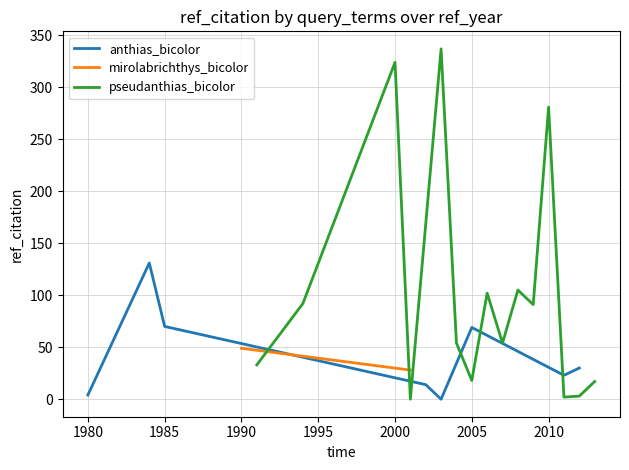

Count the number of categories in the chart.

10